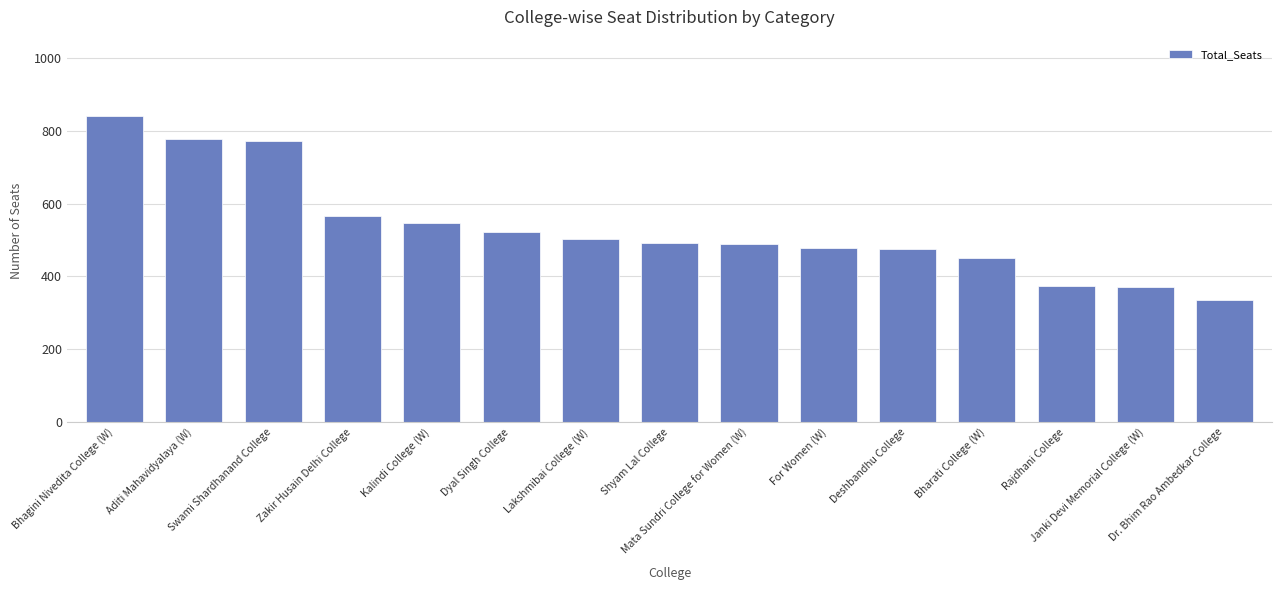

What is the value of the 8th bar from the left?

492